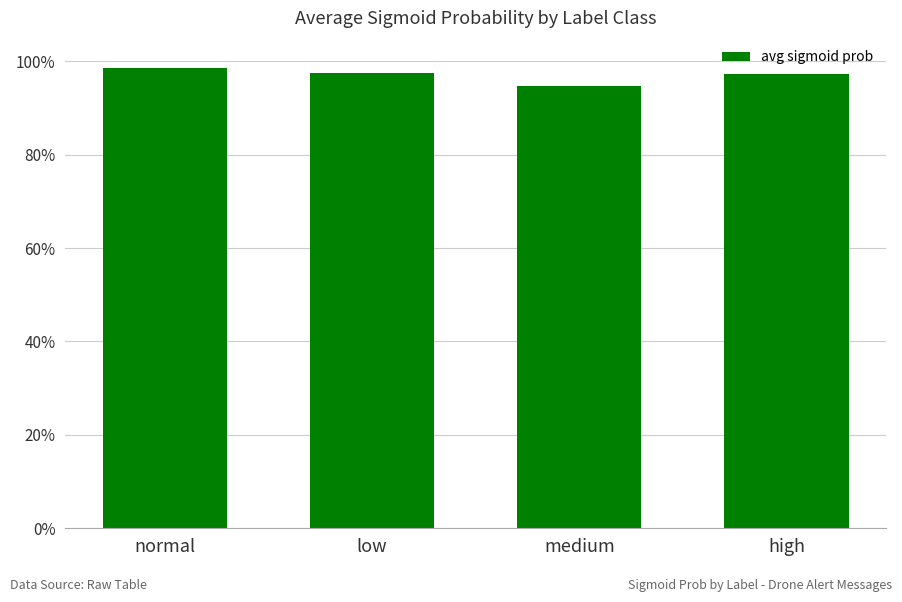

Where is the data nearest to the value 0?

medium